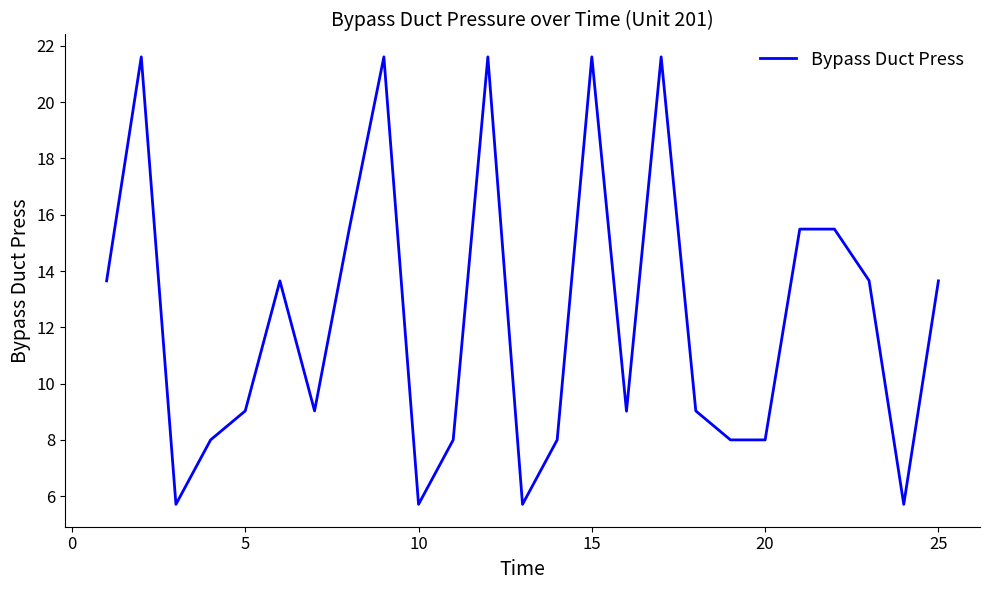

What is the maximum value shown in the chart?

21.6